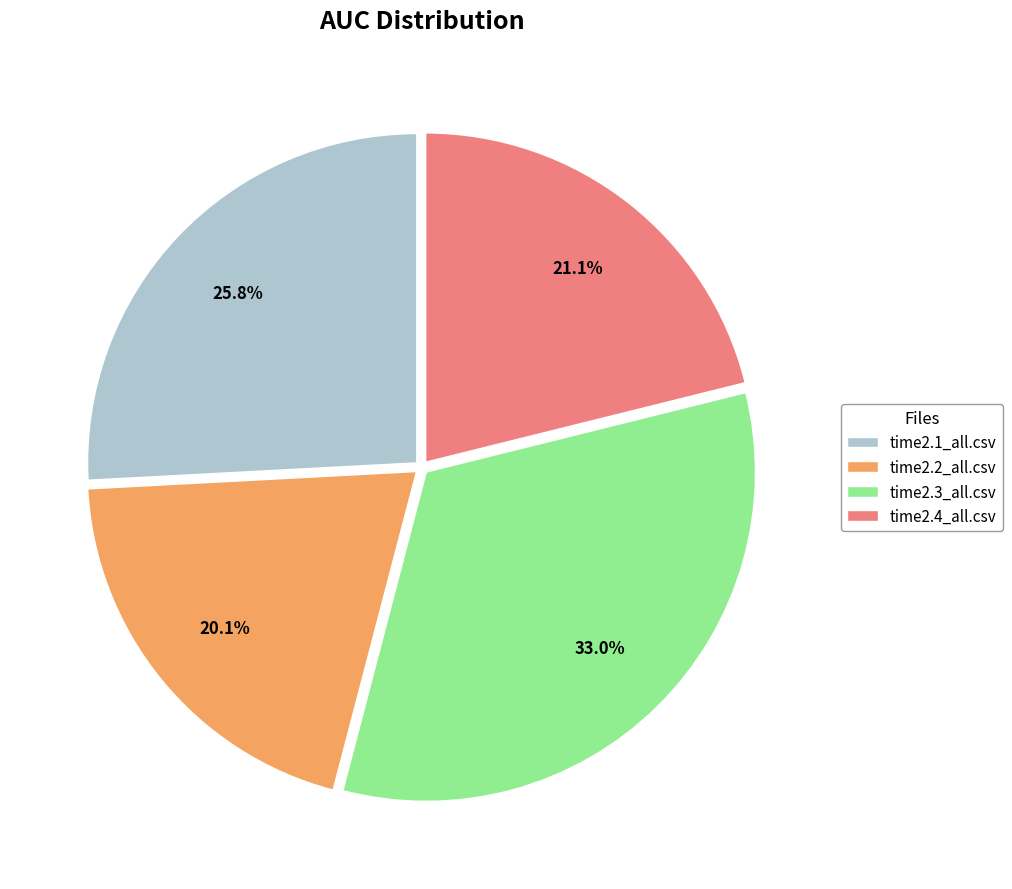

Rank the categories by value from lowest to highest.

time2.2_all.csv, time2.4_all.csv, time2.1_all.csv, time2.3_all.csv